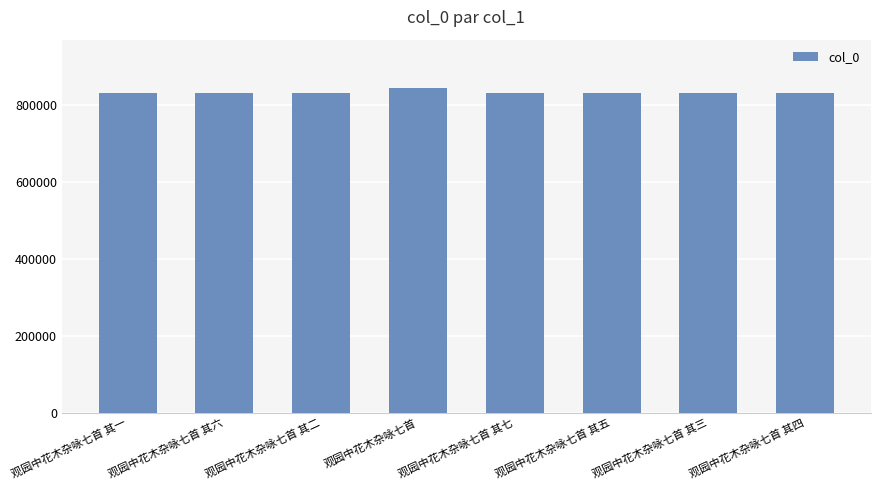

What is the sum of the values at 观园中花木杂咏七首 其一 and 观园中花木杂咏七首 其四?

1662939